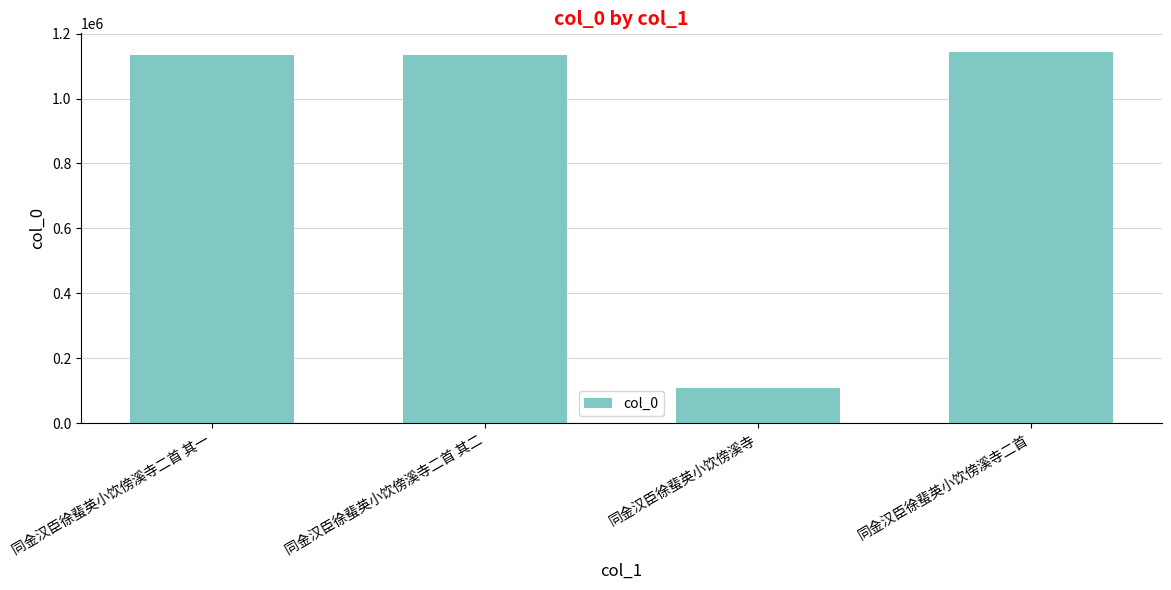

How many data points does each series have?

4